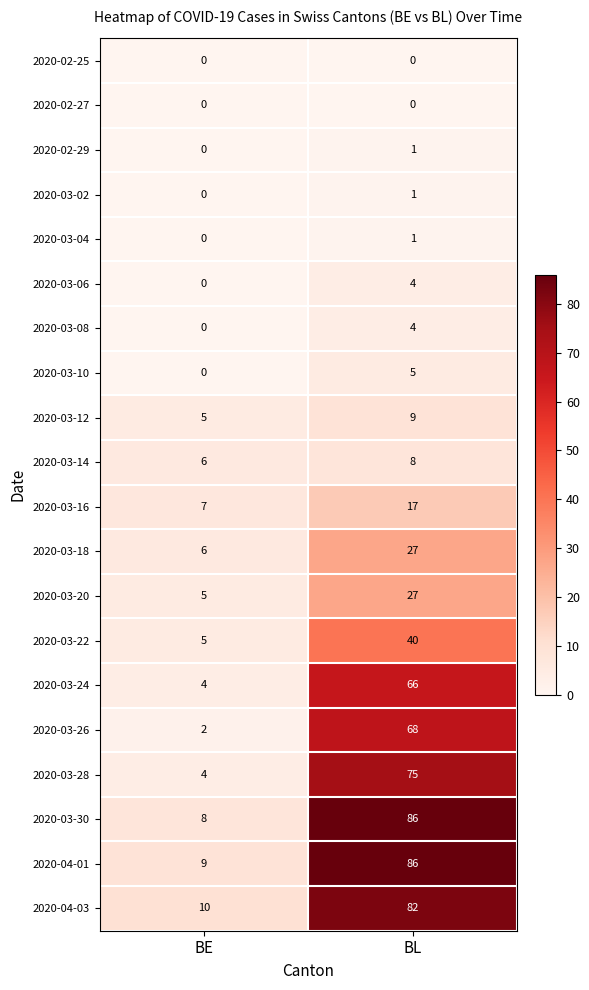

What is the maximum value for 2020-03-24?

66